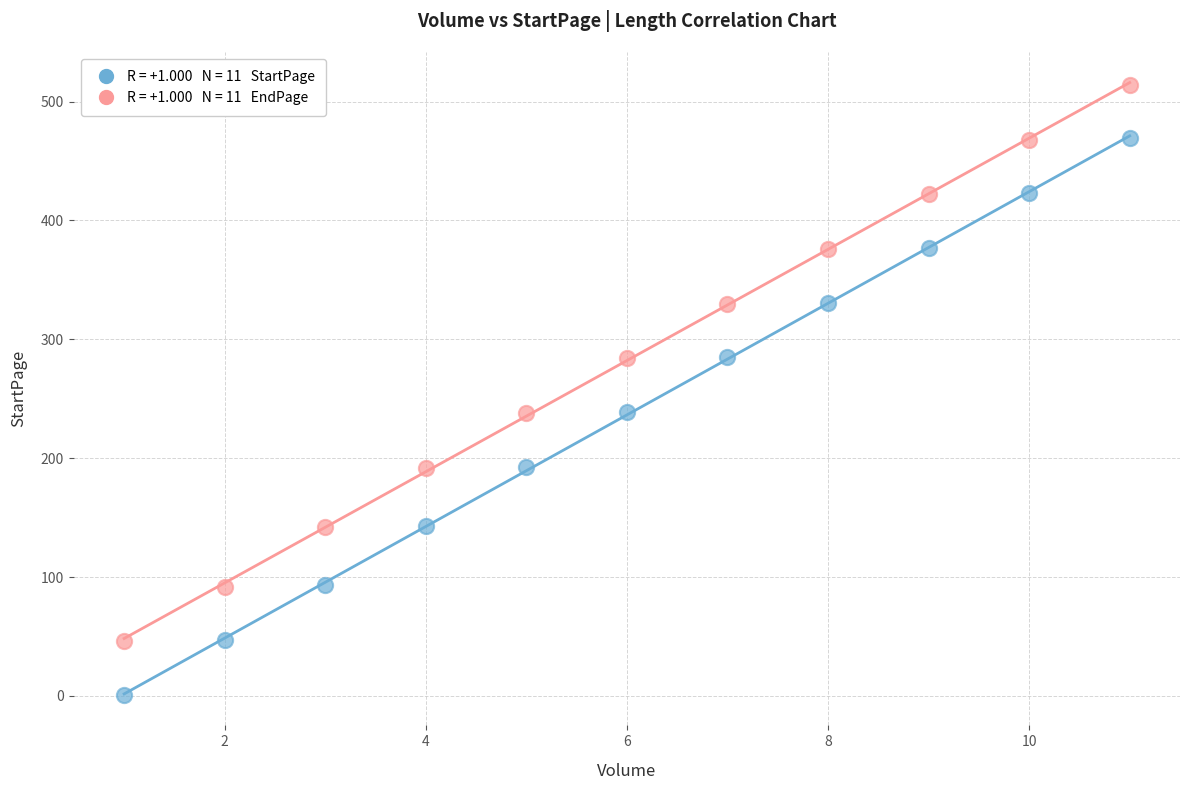

Across all data points, what is the range of Y values (max minus min)?

513